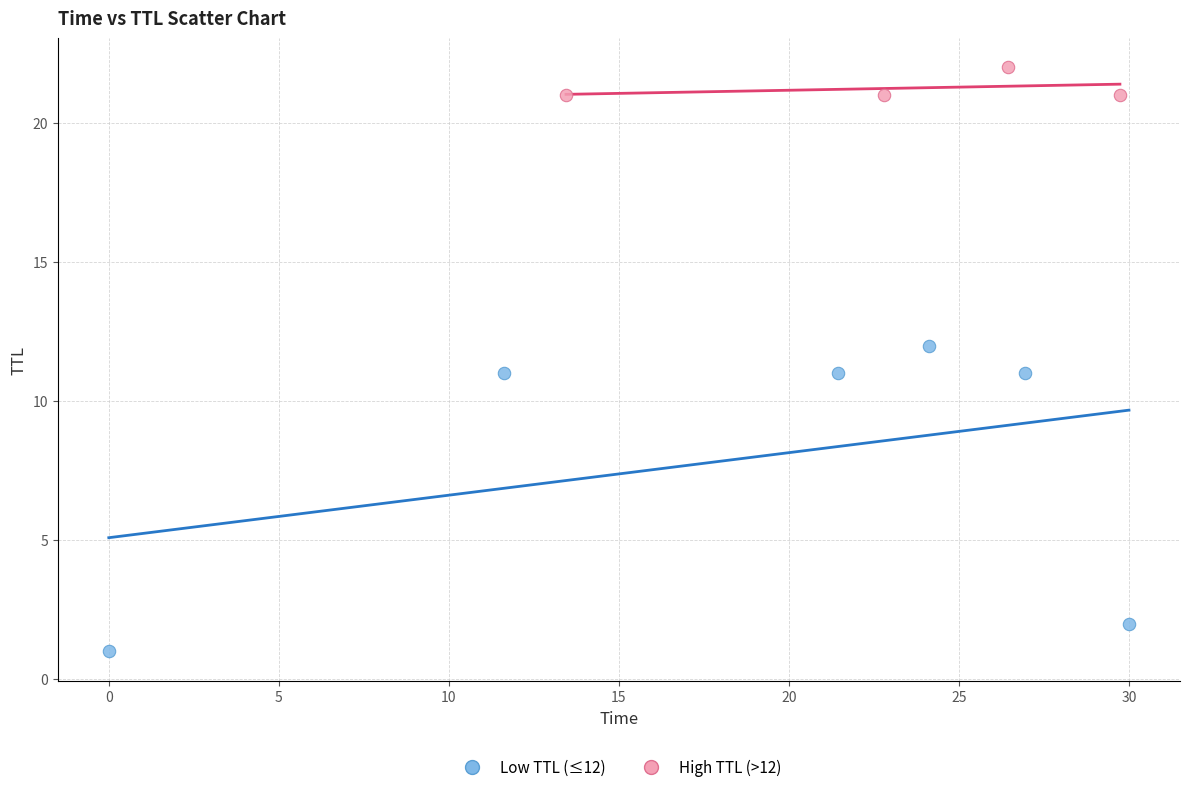

Which series contains the lowest Y value?

Low TTL (≤12)